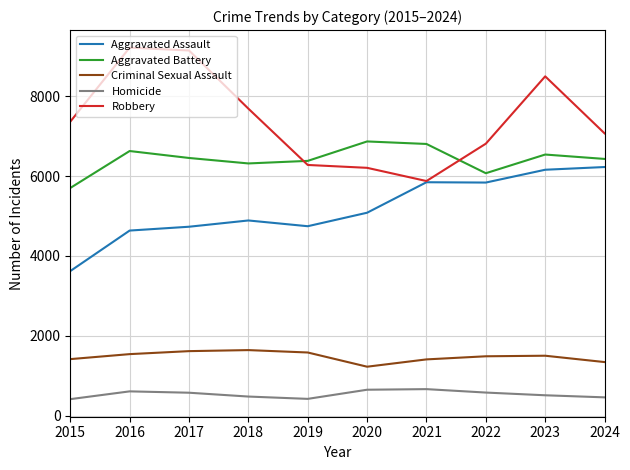

True or false: Aggravated Battery and Robbery intersect in this chart.

True